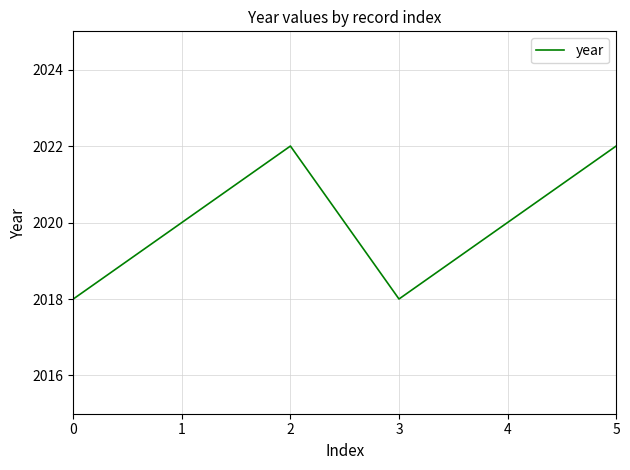

How many values are between 2018 and 2022?

6